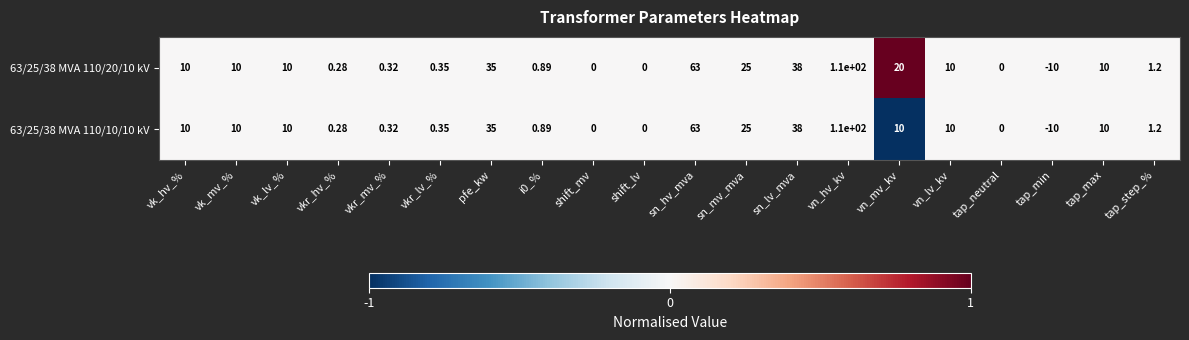

What is the greatest value displayed?

110.0